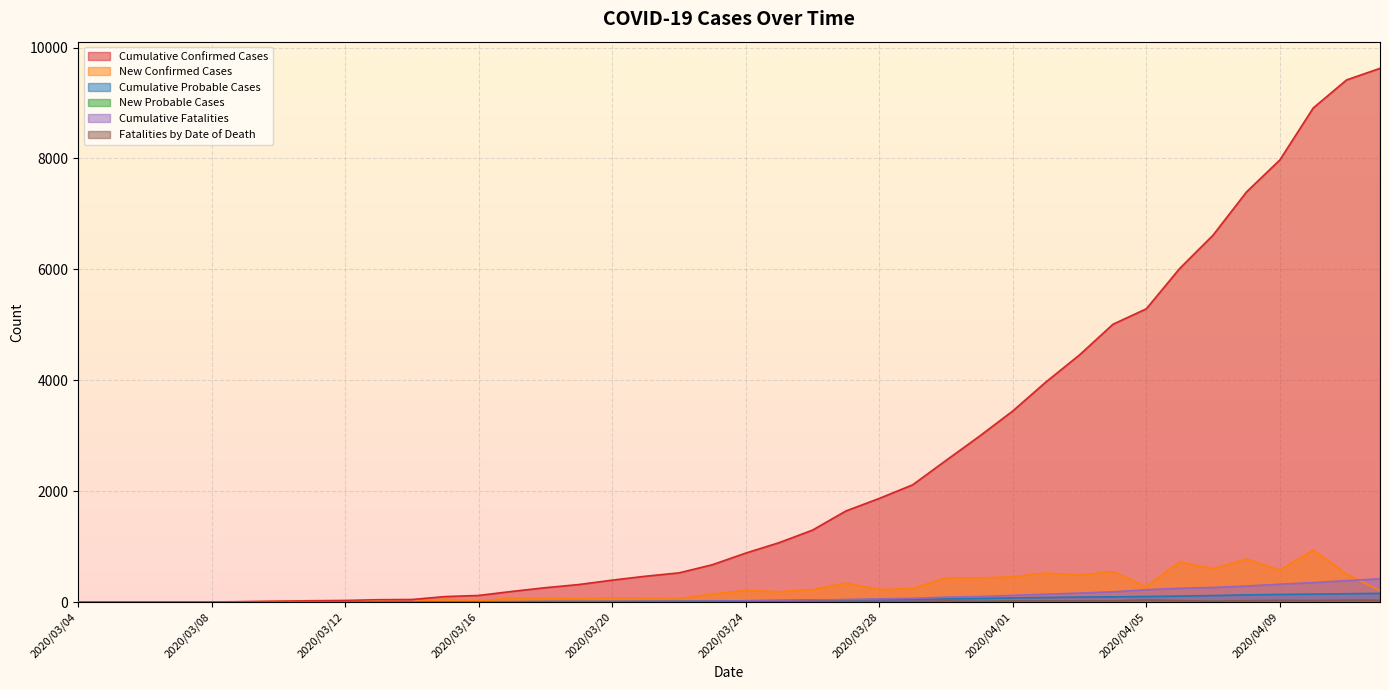

What value does the New Probable Cases series have at 2020/04/04?

4